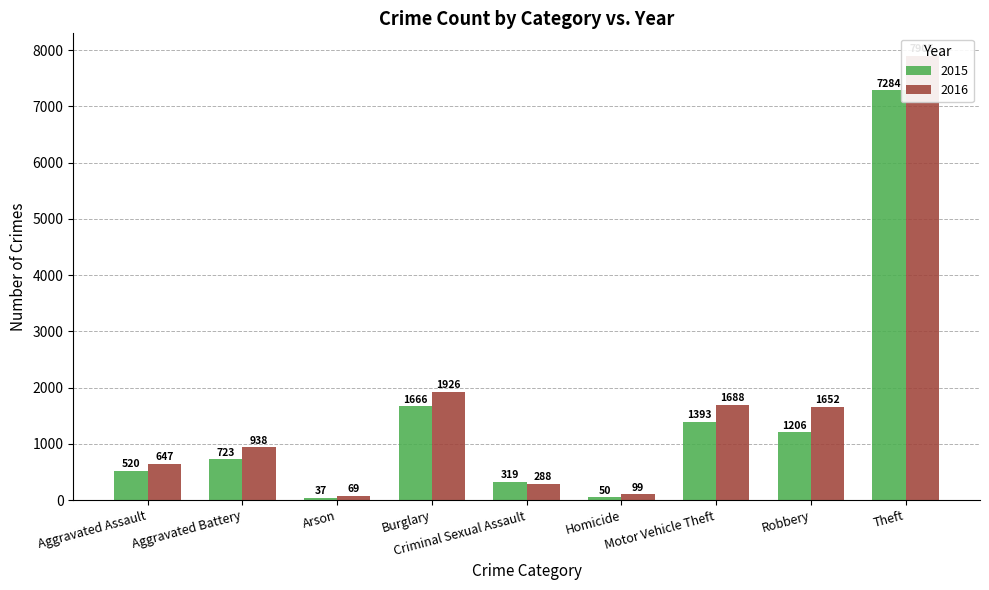

At how many categories does at least one series exceed 281?

7